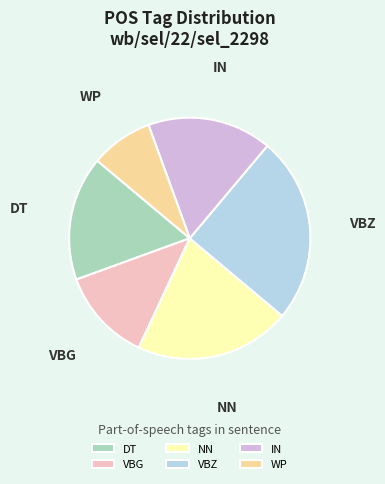

Between DT and VBZ, which is larger?

VBZ